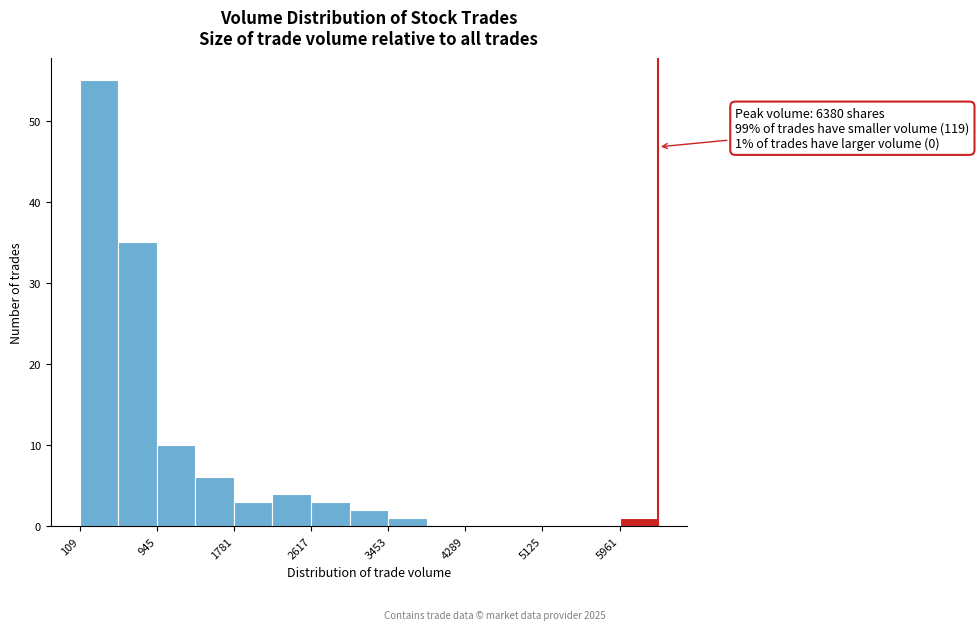

Which range on the x-axis has the tallest bar?

100 to 500